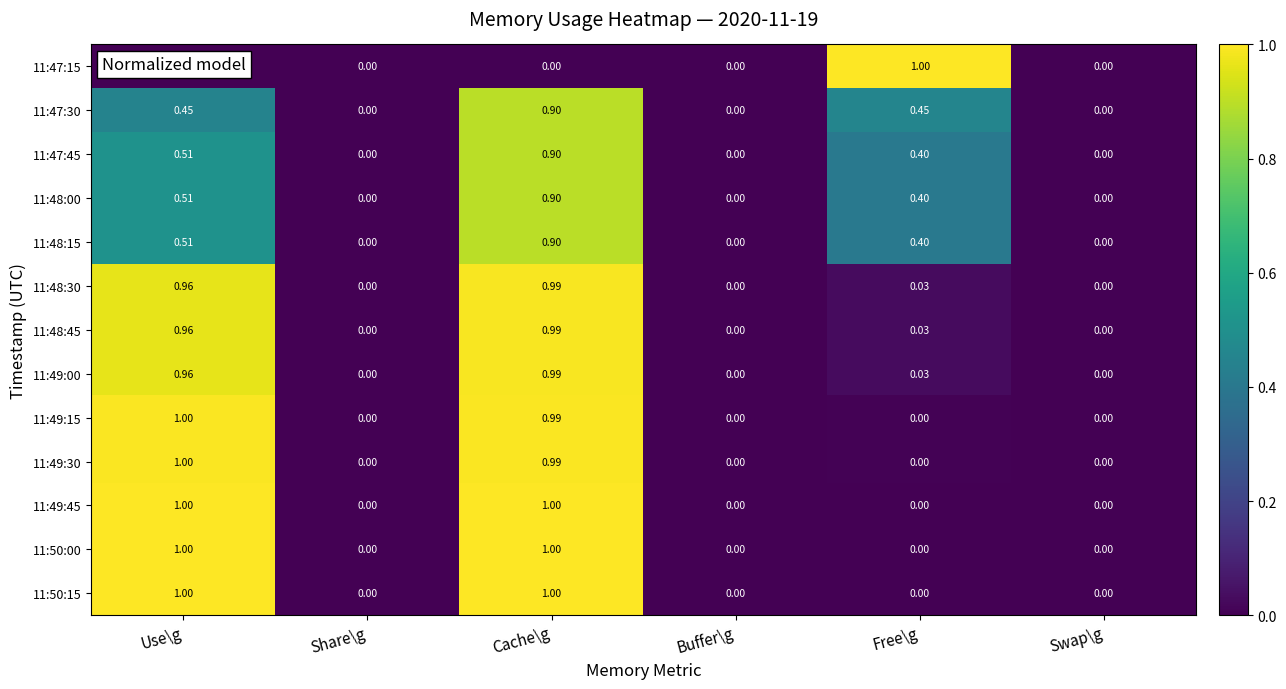

At which label does 11:48:00 reach its peak?

Cache\g